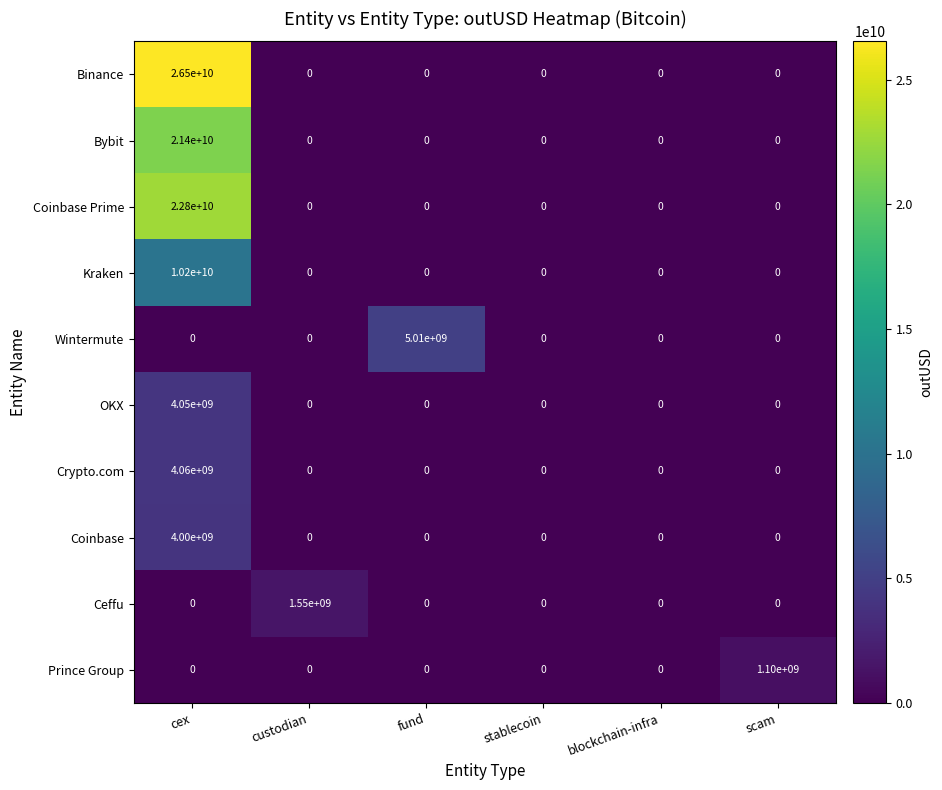

Which label corresponds to the largest value in the chart?

cex